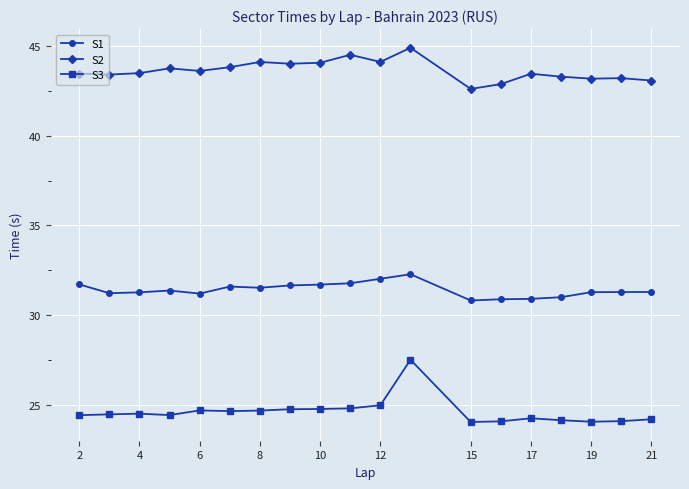

What is the highest value of the S1 series?

32.3